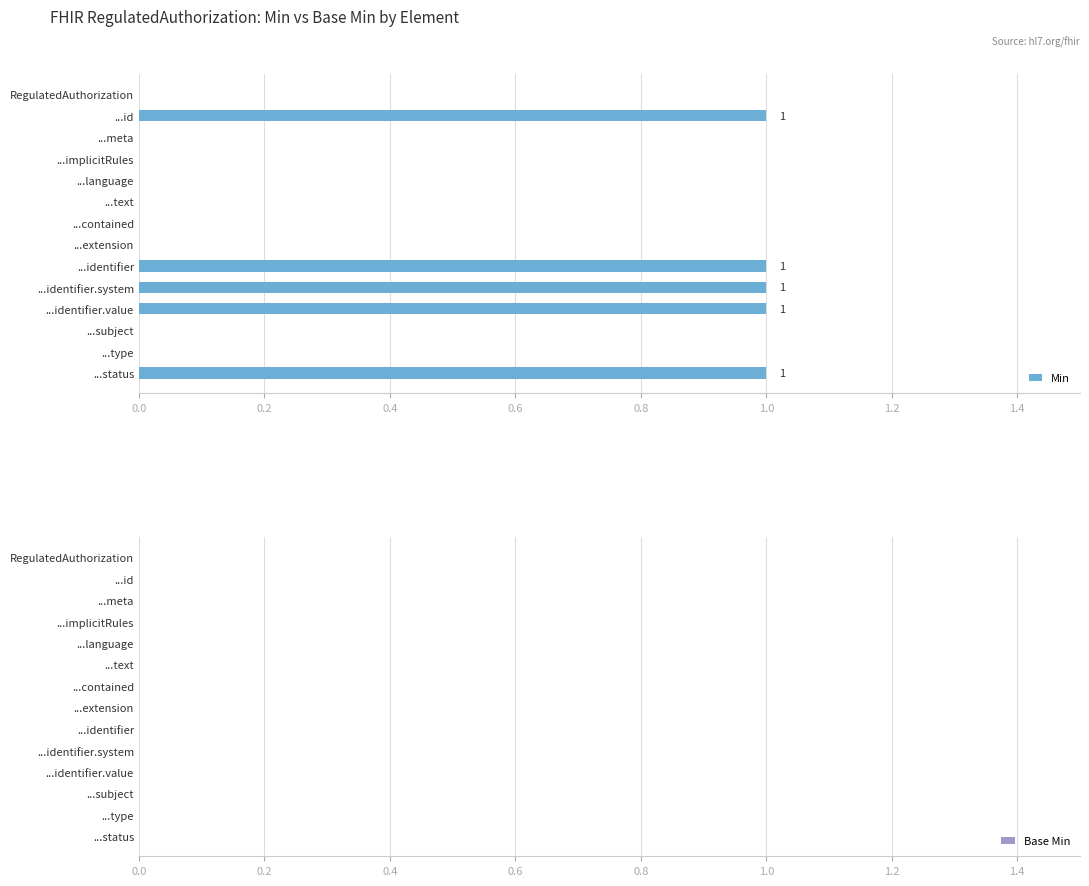

Reading top to bottom, list all the values displayed in this chart.

RegulatedAuthorization=0	...id=1	...meta=0	...implicitRules=0	...language=0	...text=0	...contained=0	...extension=0	...identifier=1	...identifier.system=1	...identifier.value=1	...subject=0	...type=0	...status=1